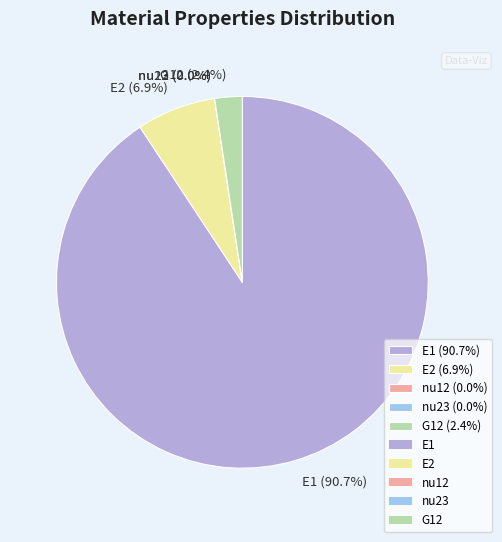

What percentage do E1 (90.7%) and E2 (6.9%) together represent?

97.6%